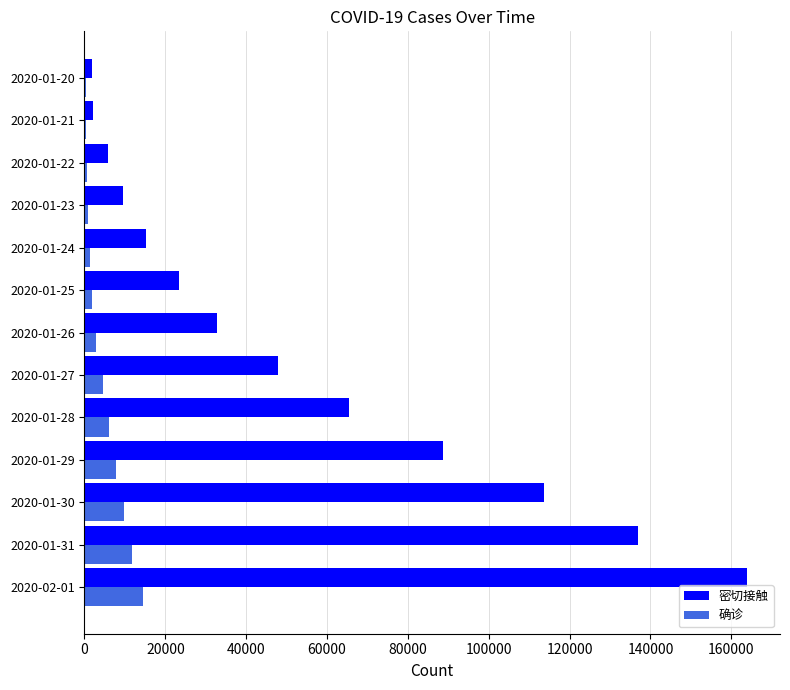

Which series has the largest total across all categories?

密切接触